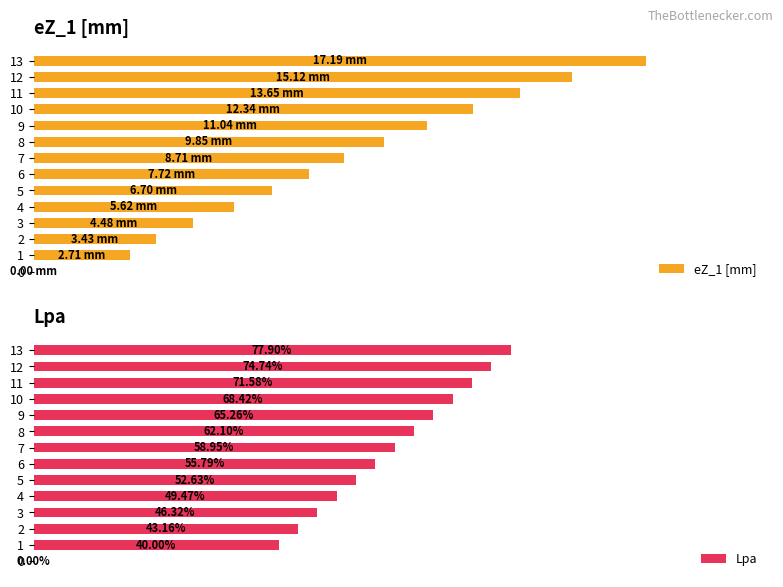

What is the difference between the maximum and minimum values in the eZ_1 [mm] series?

100.0